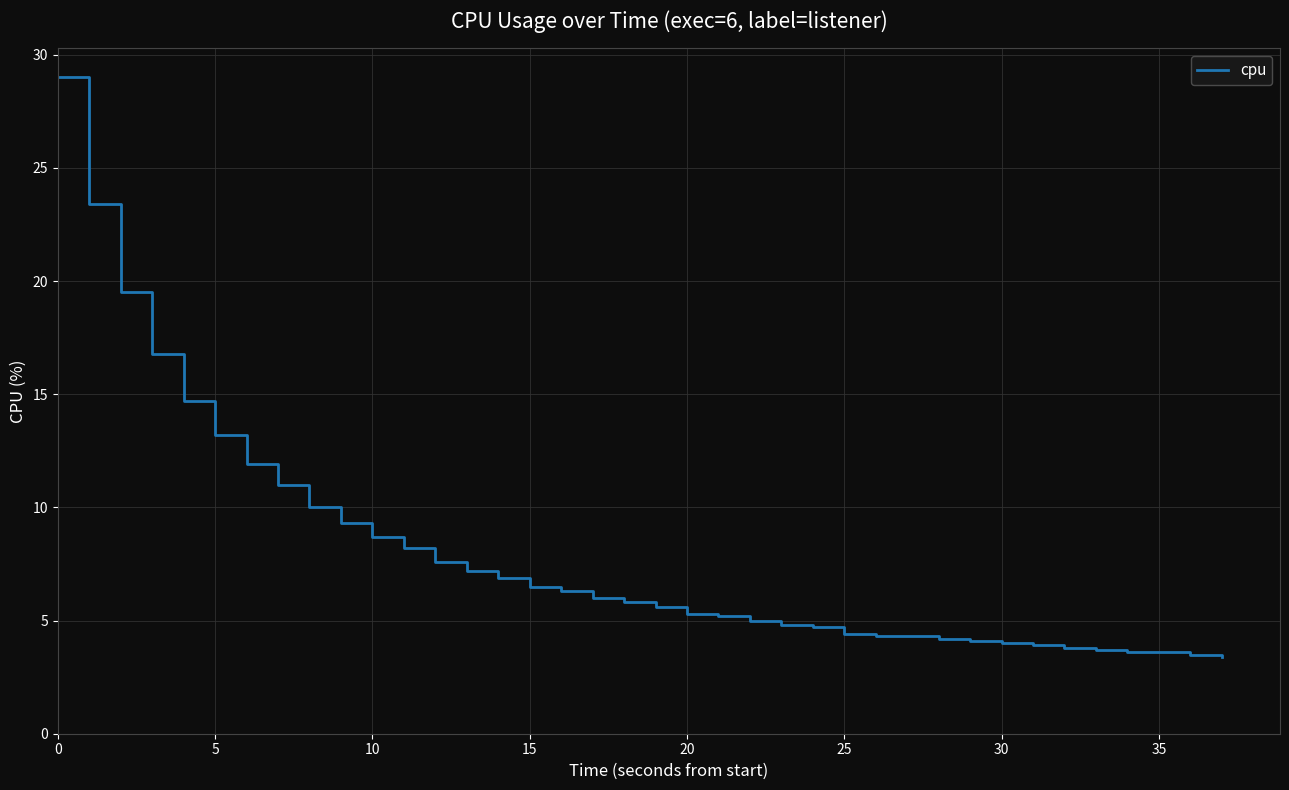

True or false: there are more than 0 points higher than both neighbors.

False